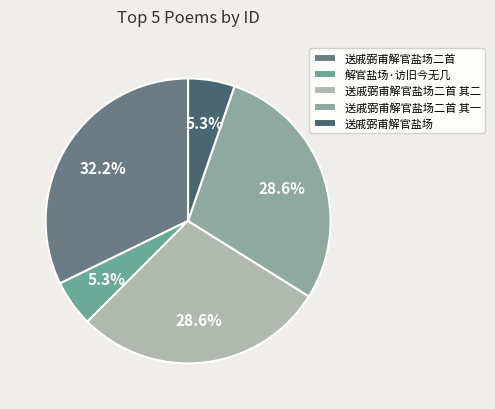

What portion of the pie excludes 送戚弼甫解官盐场二首 其二?

71.4%